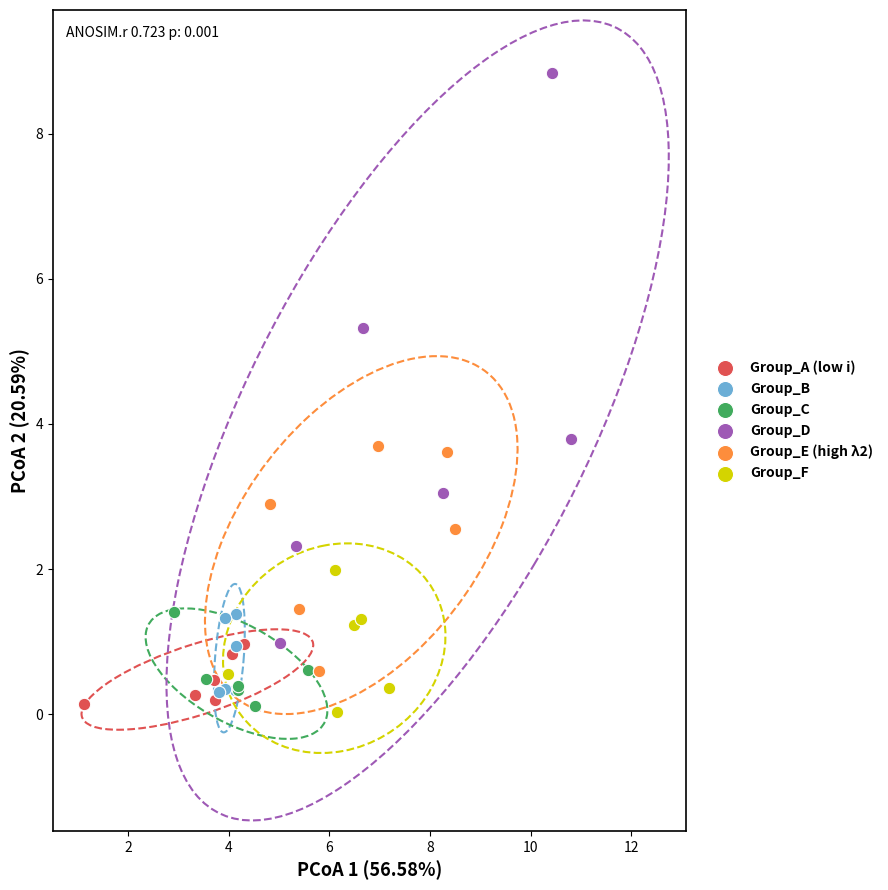

Which series contains the highest Y value?

Group_D